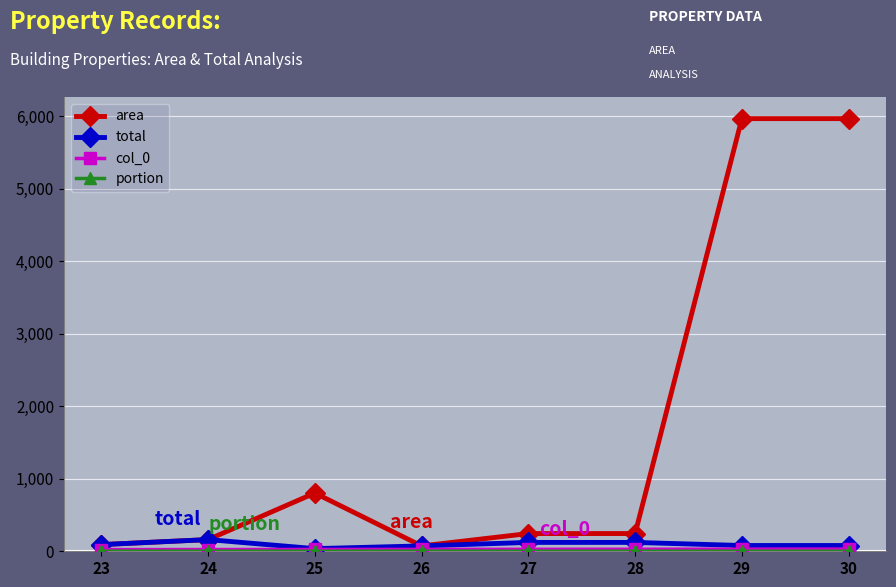

The value of total at 24 is 161.1. True or false?

True